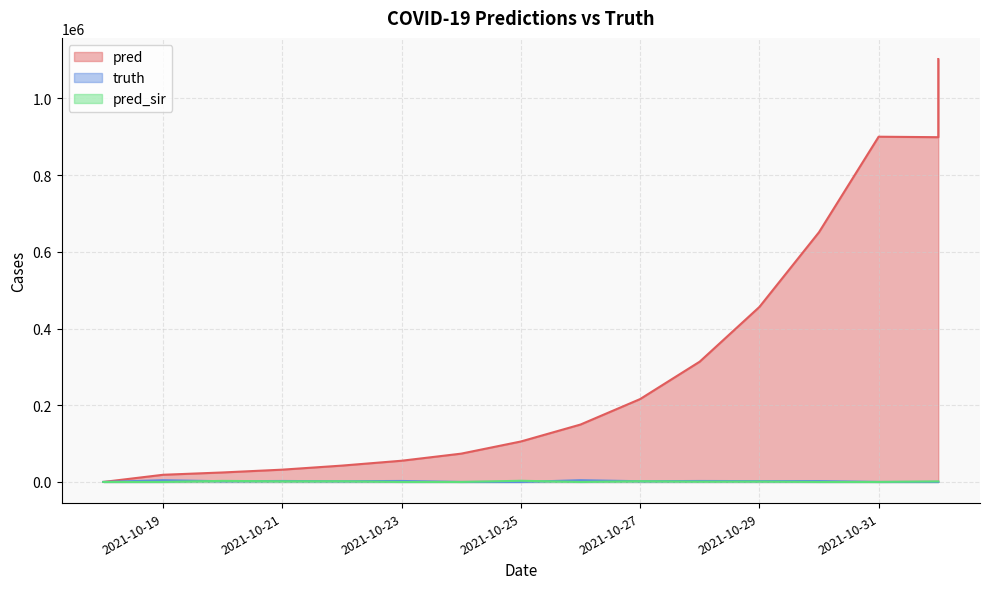

True or false: pred and pred_sir cross at least once.

False